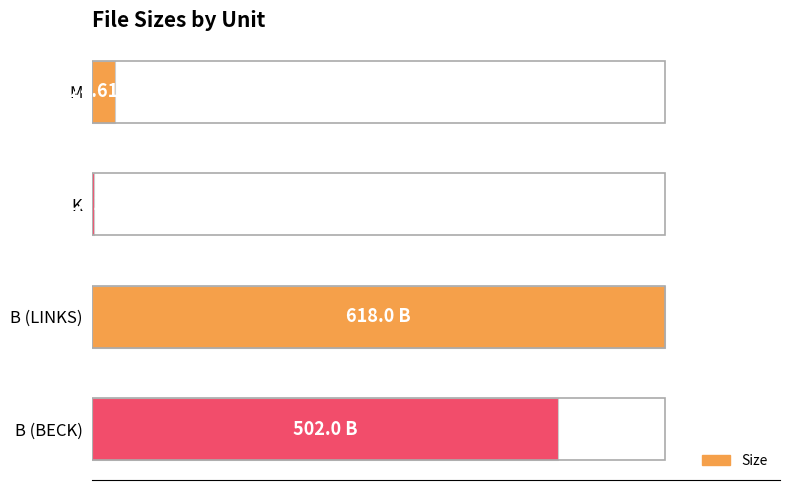

What is the maximum value shown in the chart?

100.0